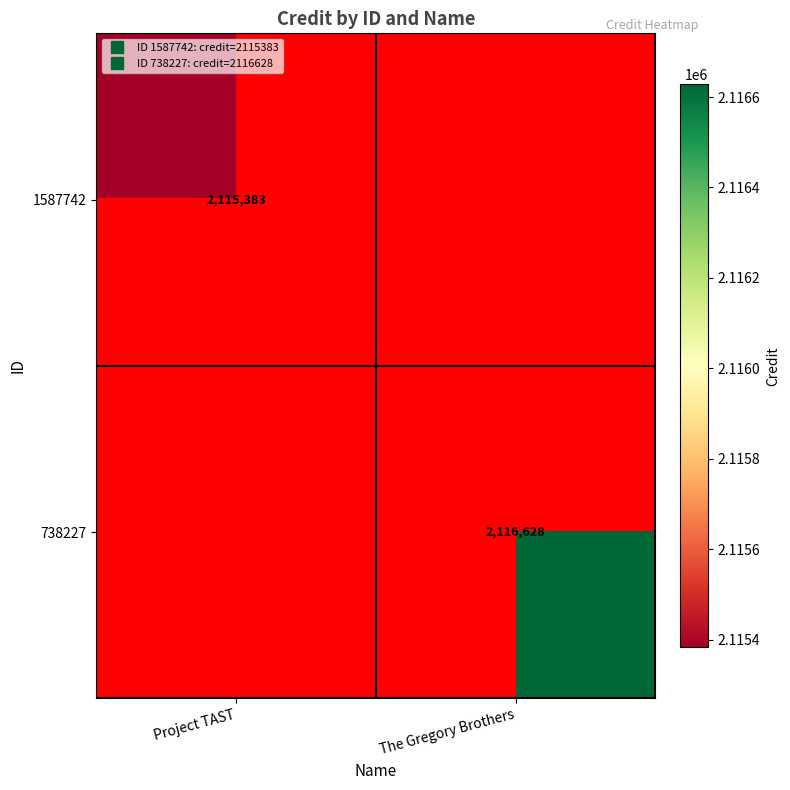

What is the smallest value displayed?

2115383.0